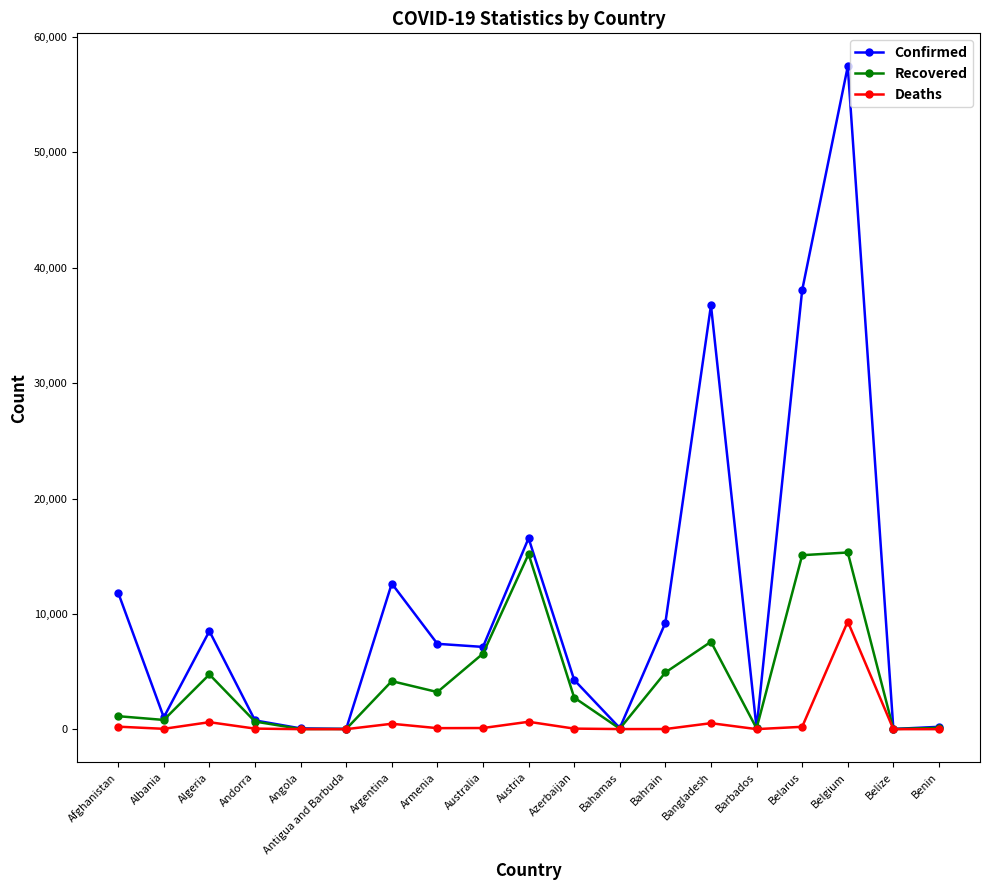

Which series has the largest total across all categories?

Confirmed